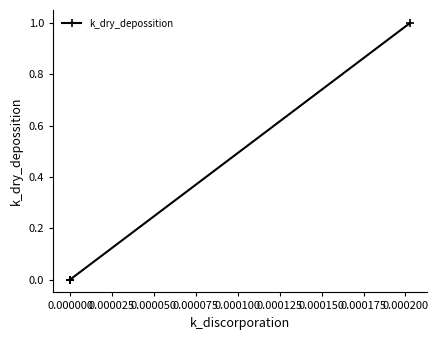

What is the difference between the maximum and minimum values?

1.0